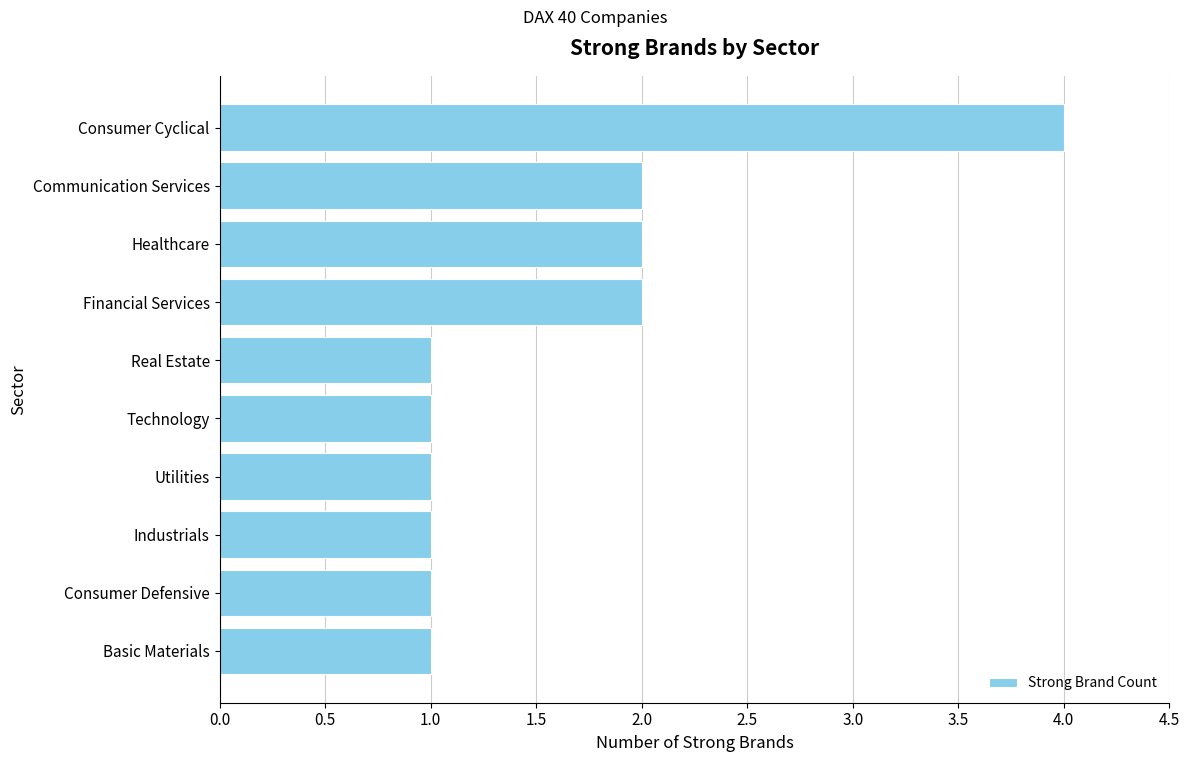

What is the difference between the maximum and minimum values?

3